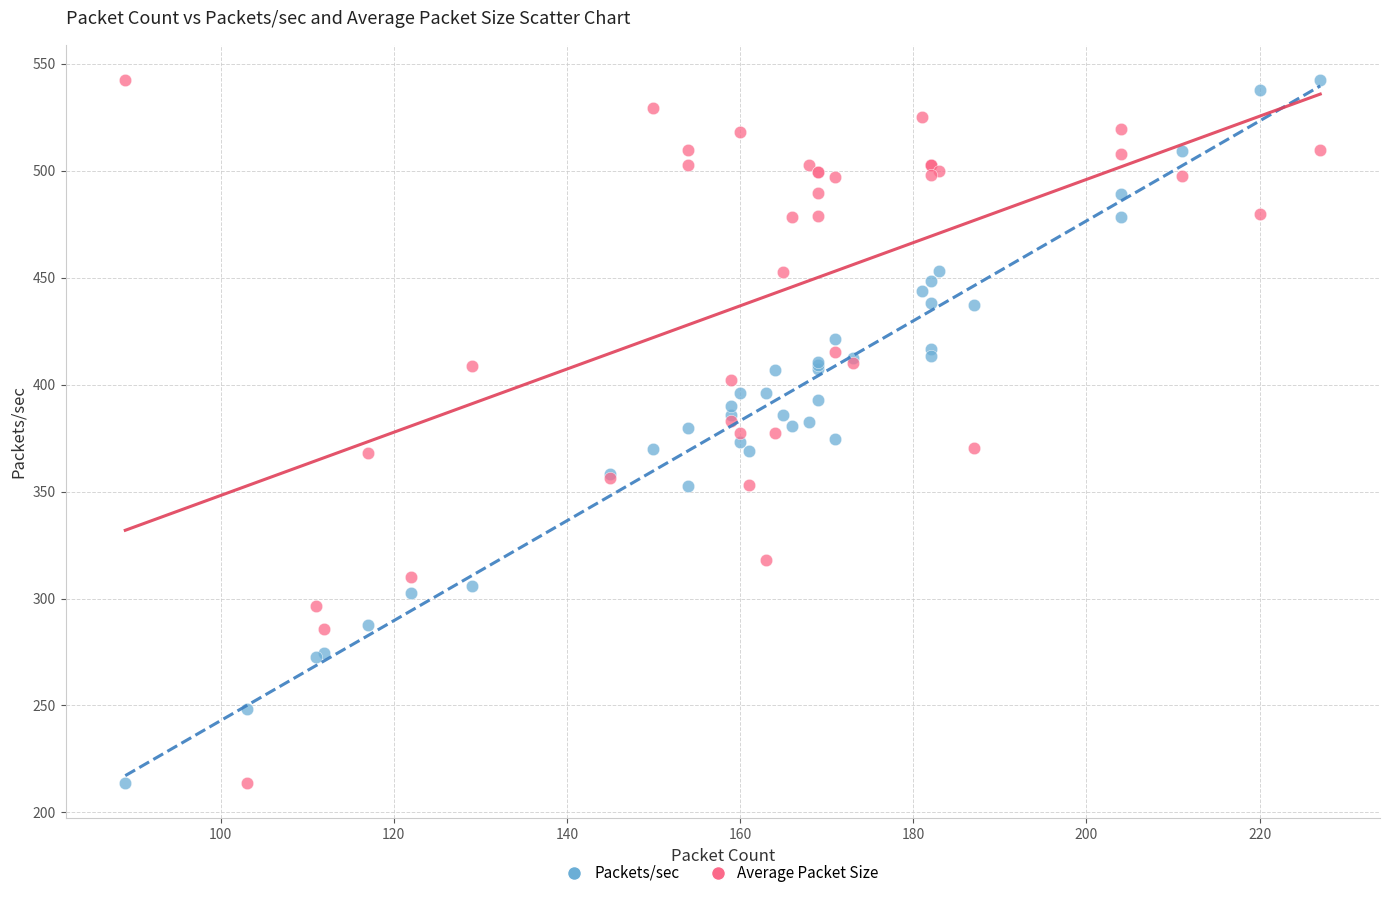

What is the X range (max minus min) for the scatter plot?

138.0